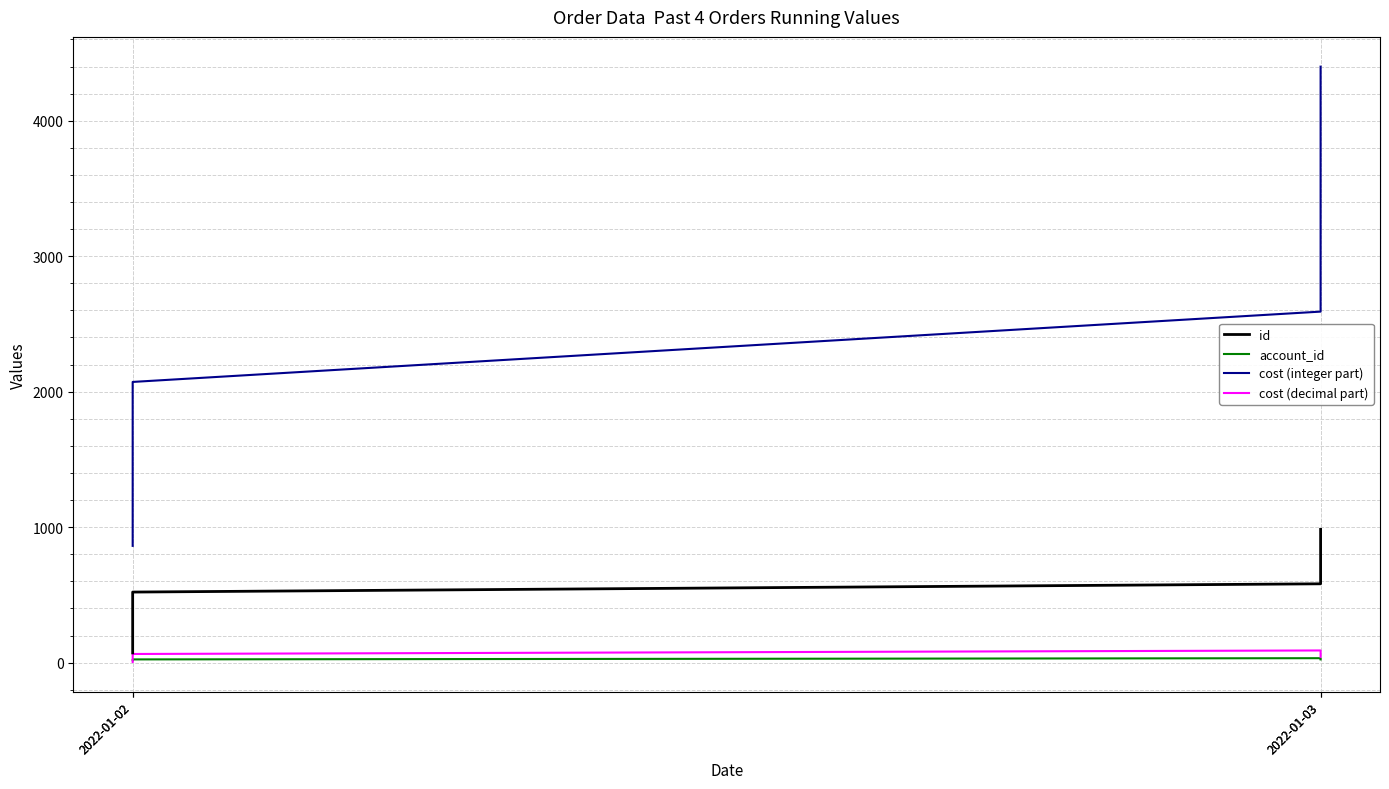

How many values in the cost (decimal part) series are below 64?

2